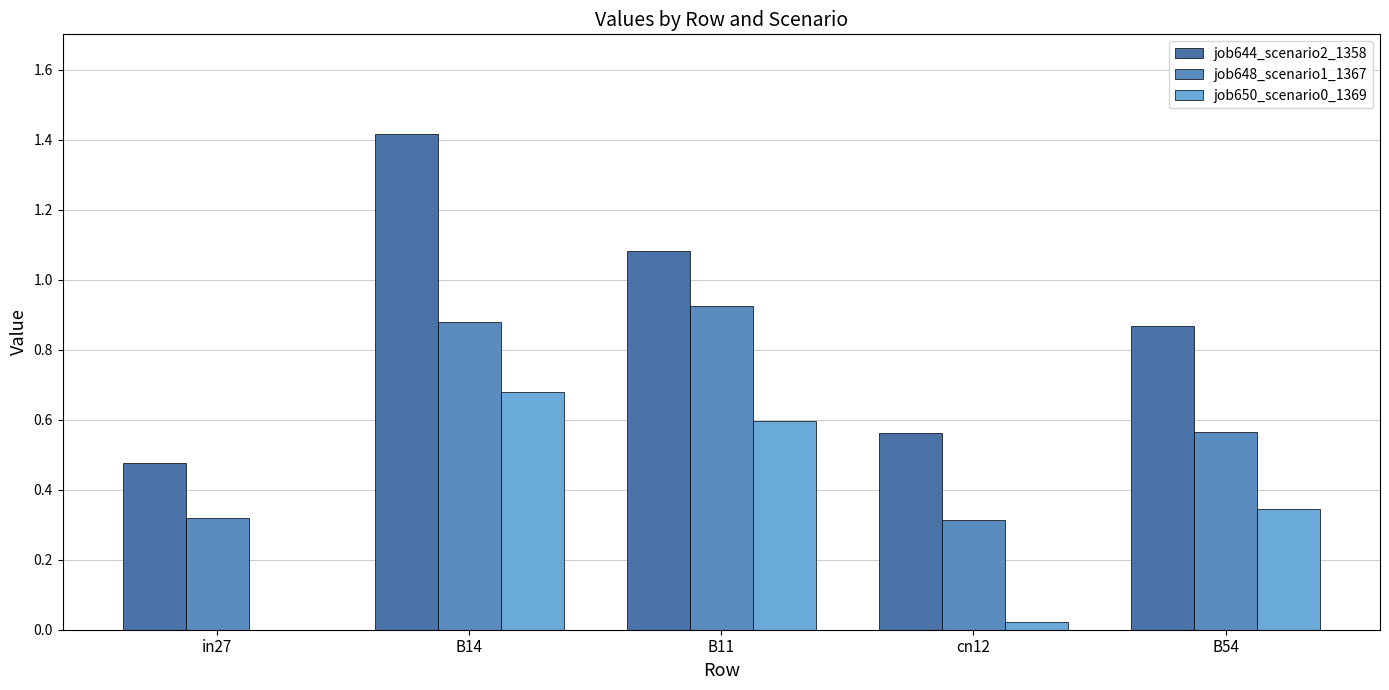

At which category does the chart reach its peak across all series?

B14